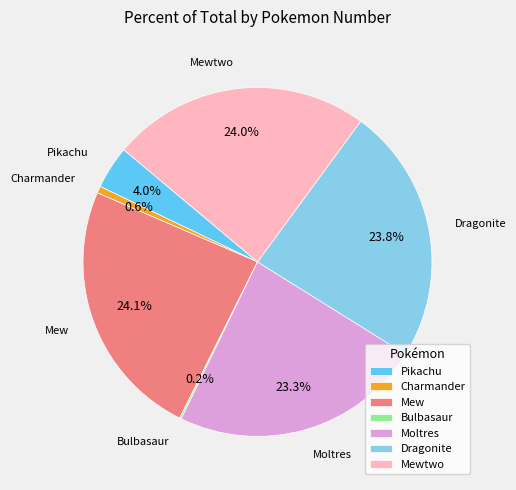

Does Mewtwo account for over 50% of the chart?

No